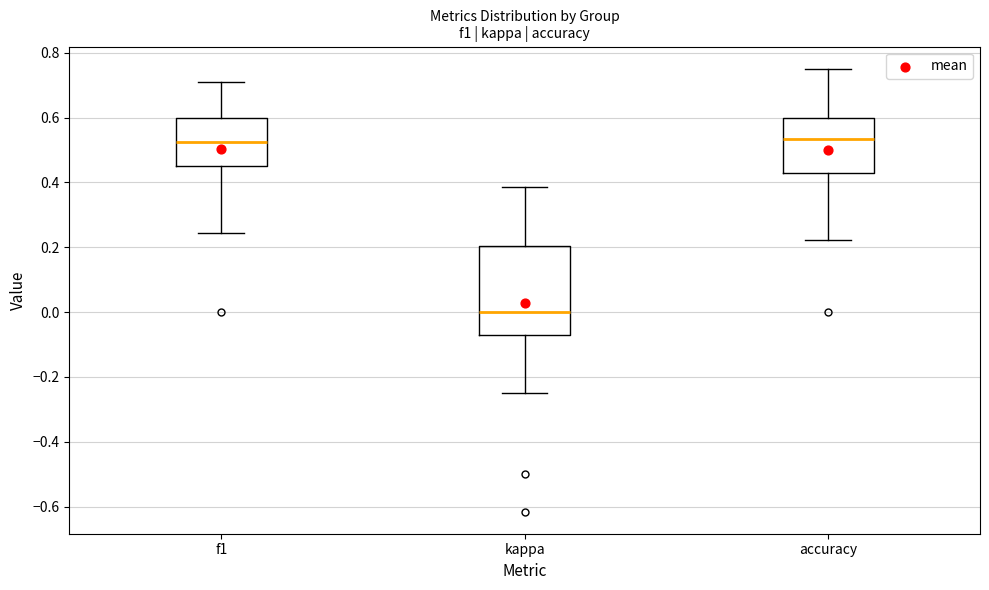

Where does the lower whisker of the box for f1 end on the y-axis? The values are not printed on the chart, so give them approximately, as read against the axis.

0.24